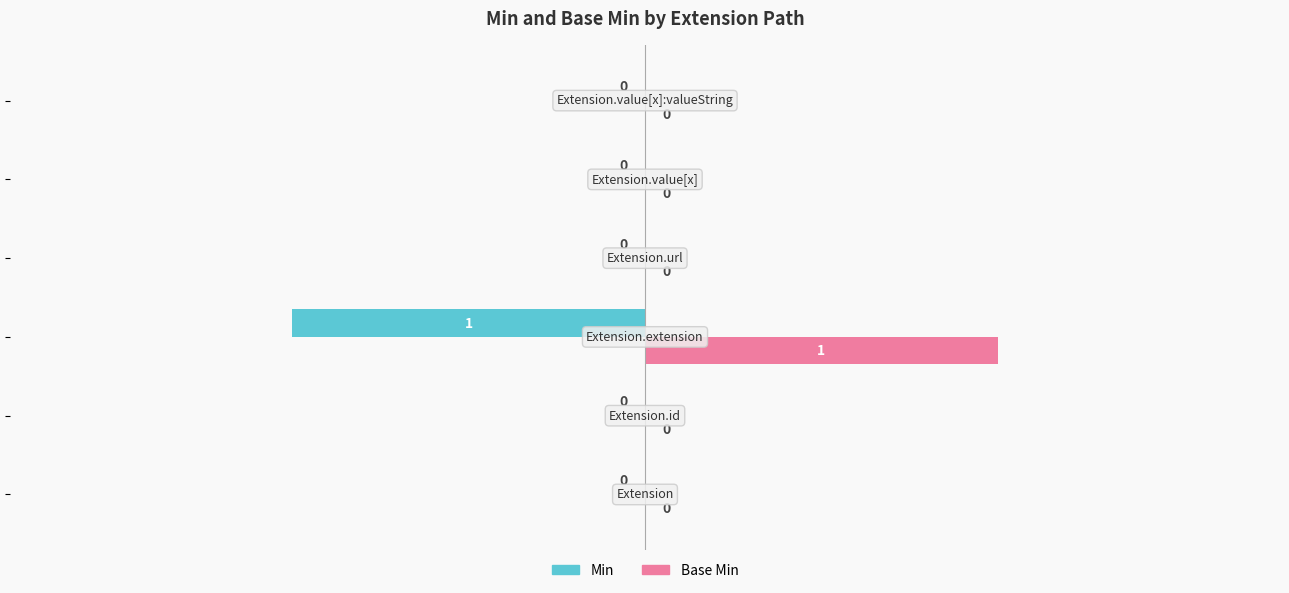

Which series has the largest total across all categories?

Base Min